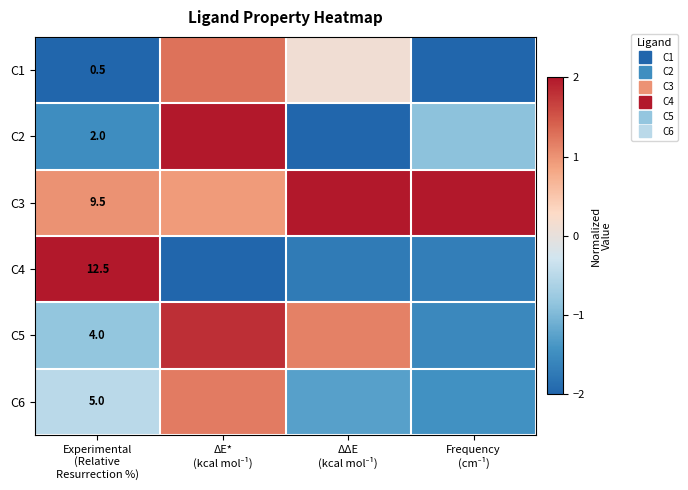

How many data points in C5 are less than 1?

2